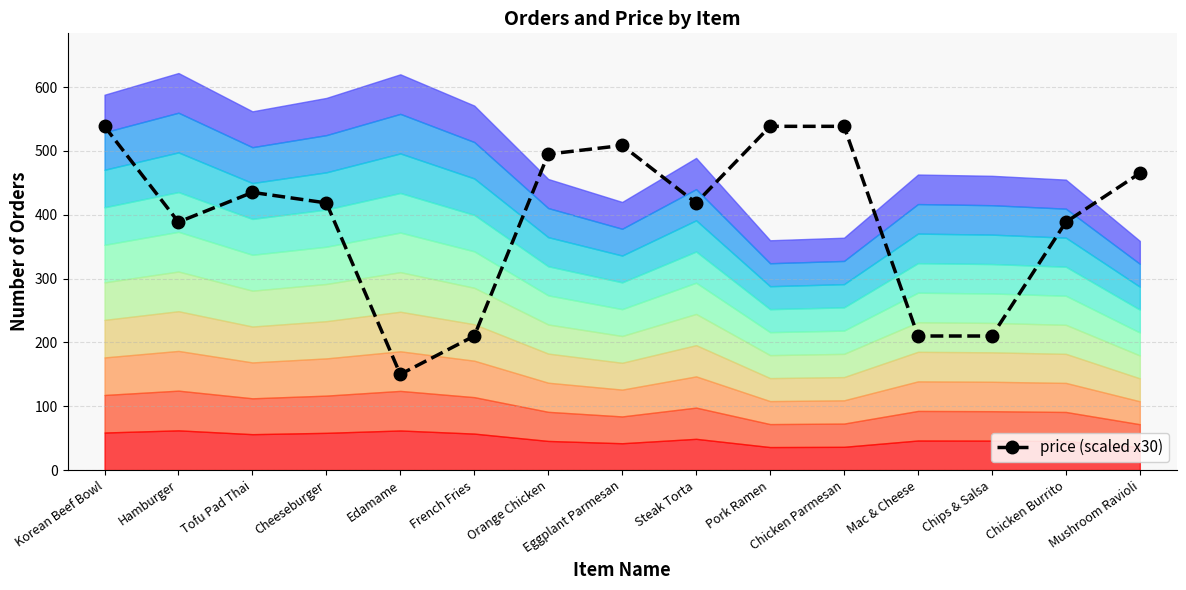

Reading left to right, extract all data points from this chart.

Korean Beef Bowl=538.5	Hamburger=388.5	Tofu Pad Thai=435.0	Cheeseburger=418.5	Edamame=150.0	French Fries=210.0	Orange Chicken=495.0	Eggplant Parmesan=508.5	Steak Torta=418.5	Pork Ramen=538.5	Chicken Parmesan=538.5	Mac & Cheese=210.0	Chips & Salsa=210.0	Chicken Burrito=388.5	Mushroom Ravioli=465.0